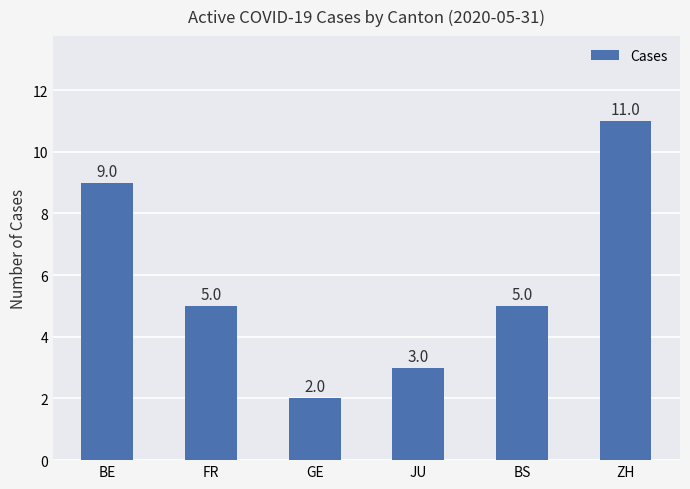

What is the approximate value at FR?

5